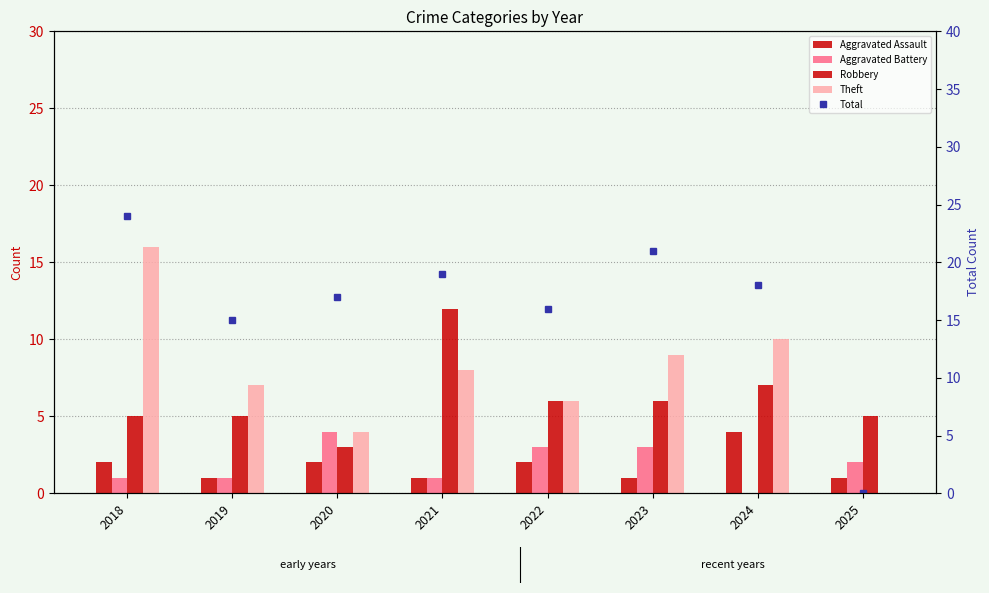

Where does the Robbery series first go above 6?

2021